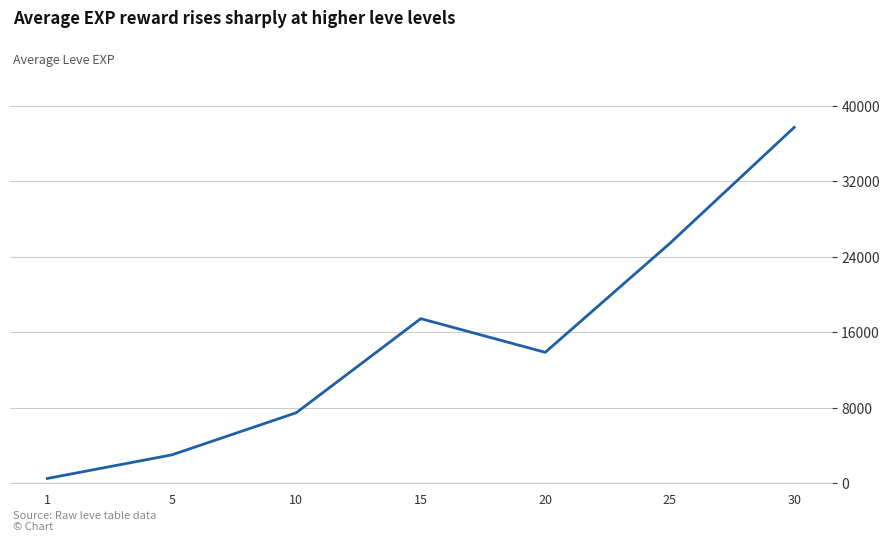

Reading right to left, extract all data points from this chart.

30=37715.0	25=25410.0	20=13876.7	15=17445.0	10=7475.0	5=3008.3	1=510.2